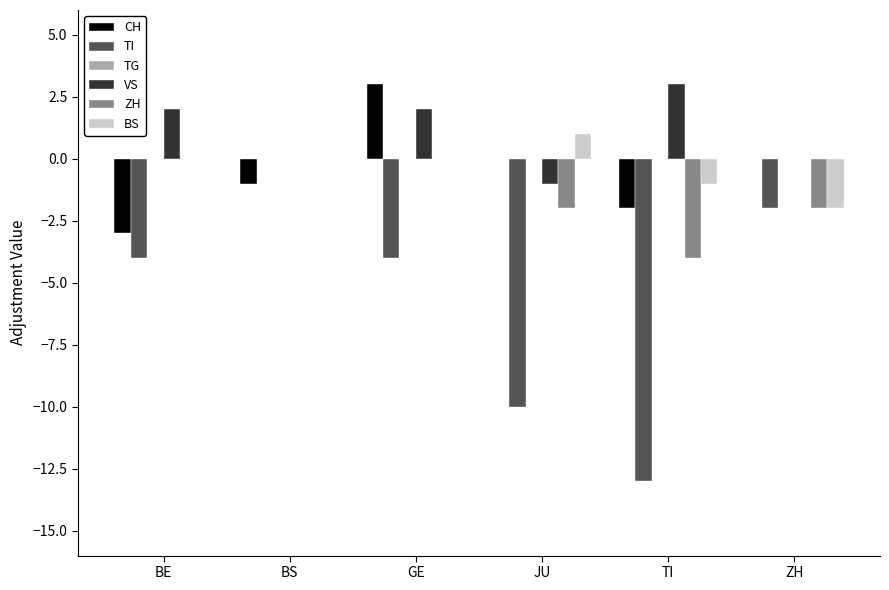

Are the bars grouped side by side (vs. stacked)?

Yes